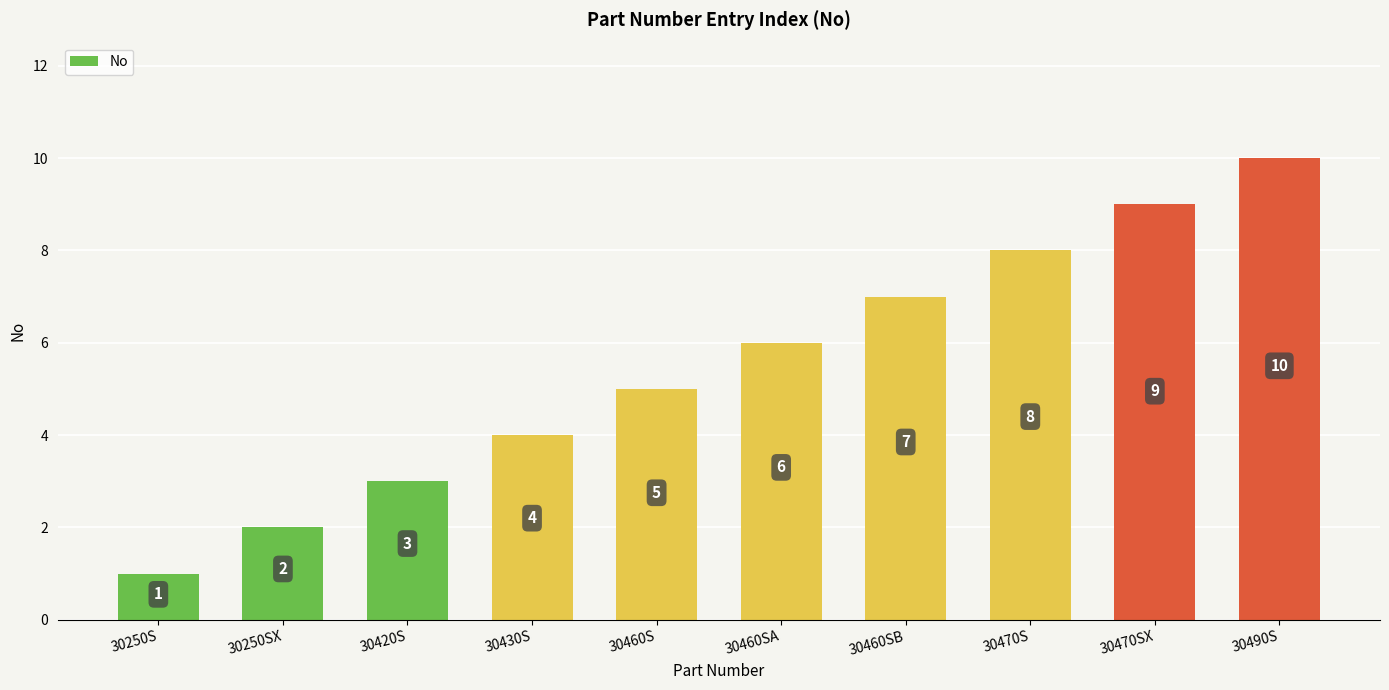

What is the sum of the values at 30460S and 30420S?

8